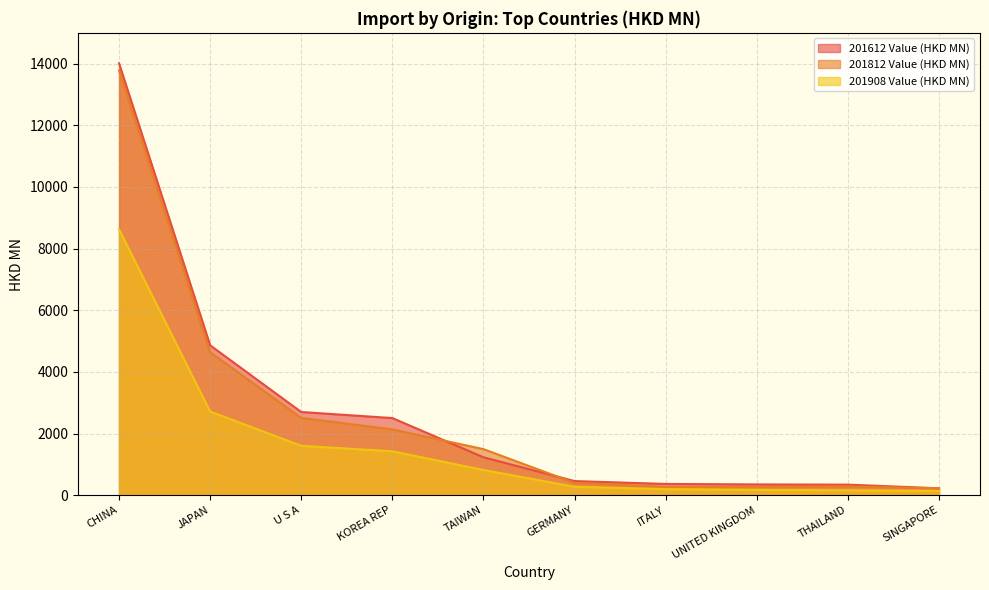

Is it true that 201812 Value (HKD MN) equals 4640.1 at JAPAN?

True